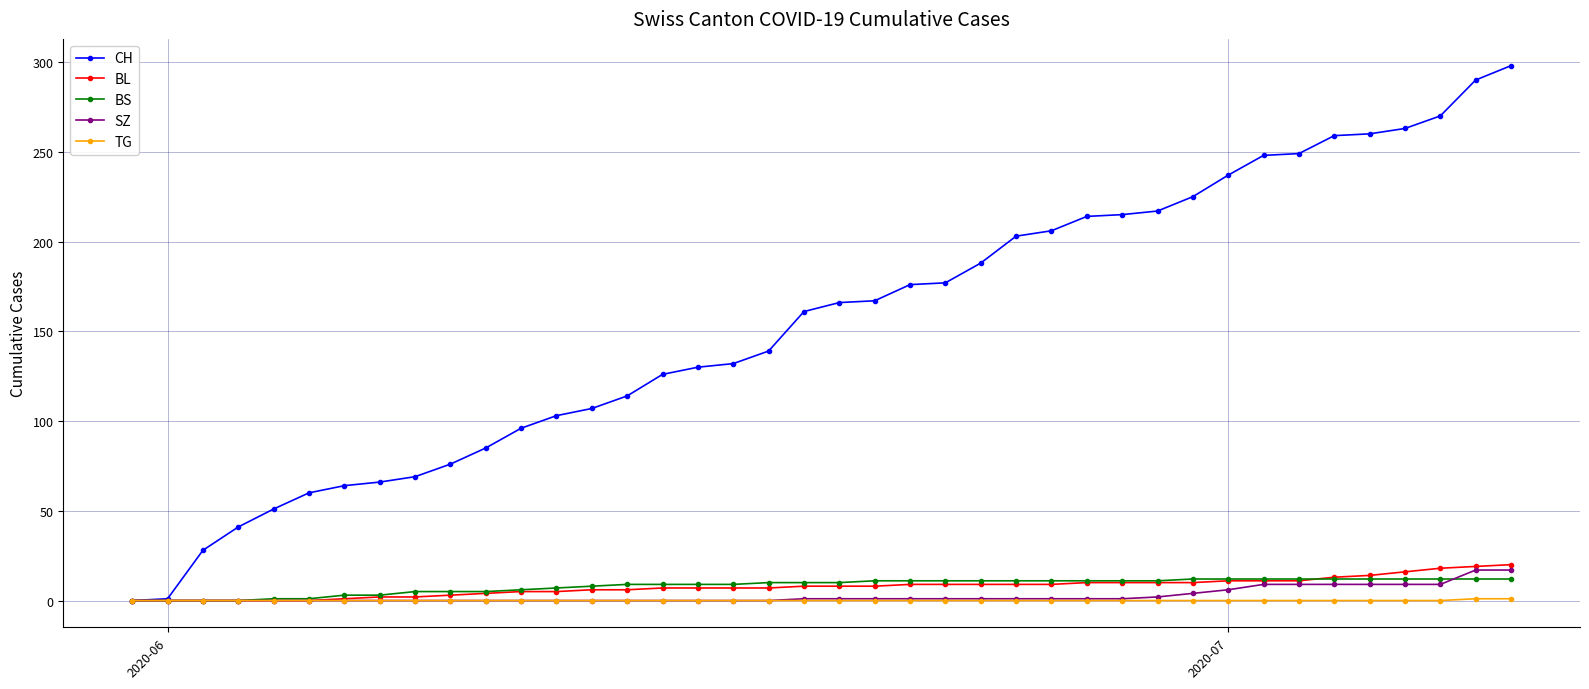

Is this an area chart (filled region under the line)?

No